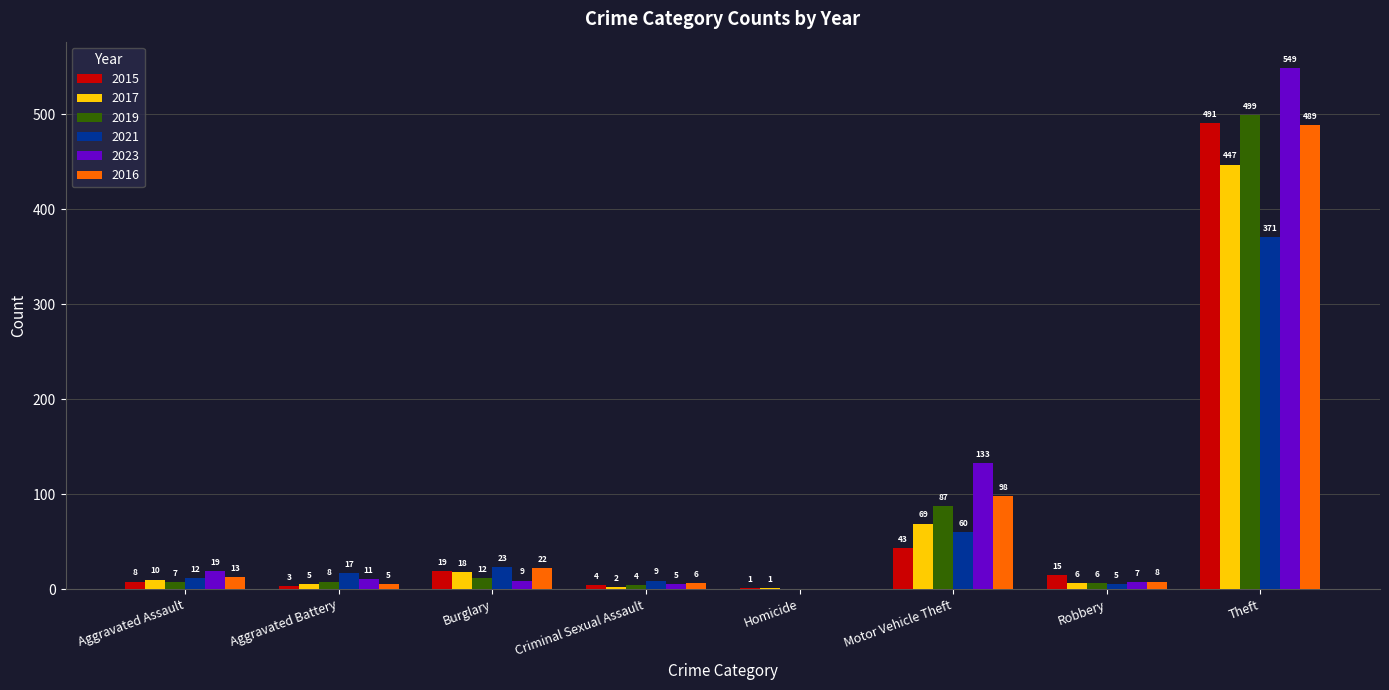

What value does the 2023 series have at Aggravated Assault?

19